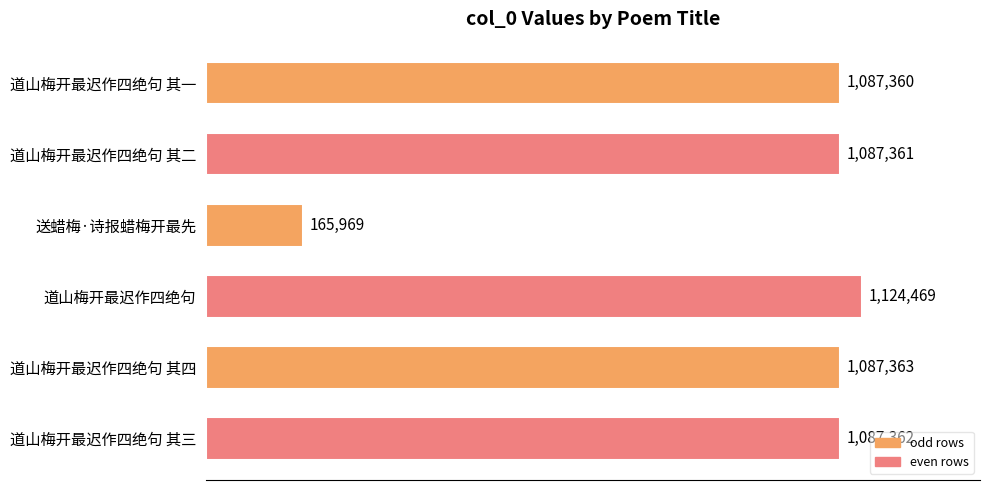

Are the bars horizontal?

Yes